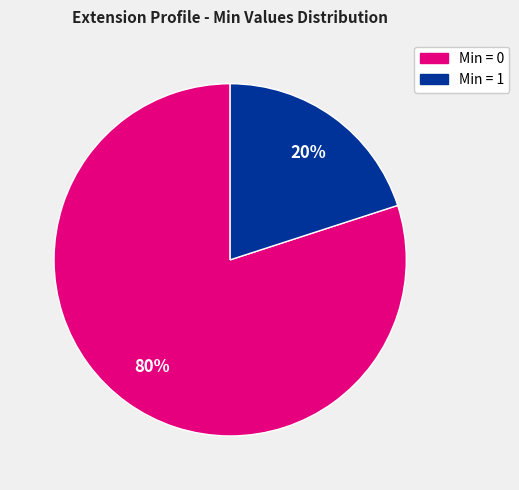

To the nearest percent, what is the average slice percentage?

50%